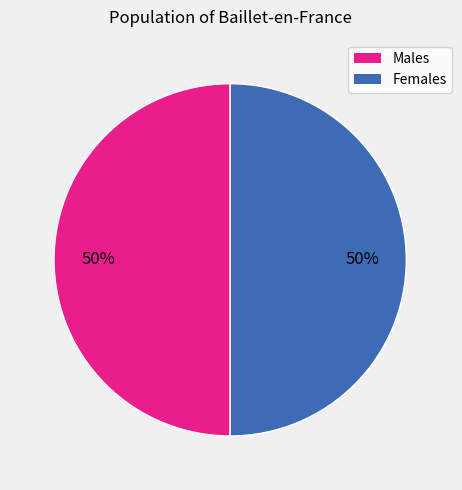

How many segments does this pie chart have?

2